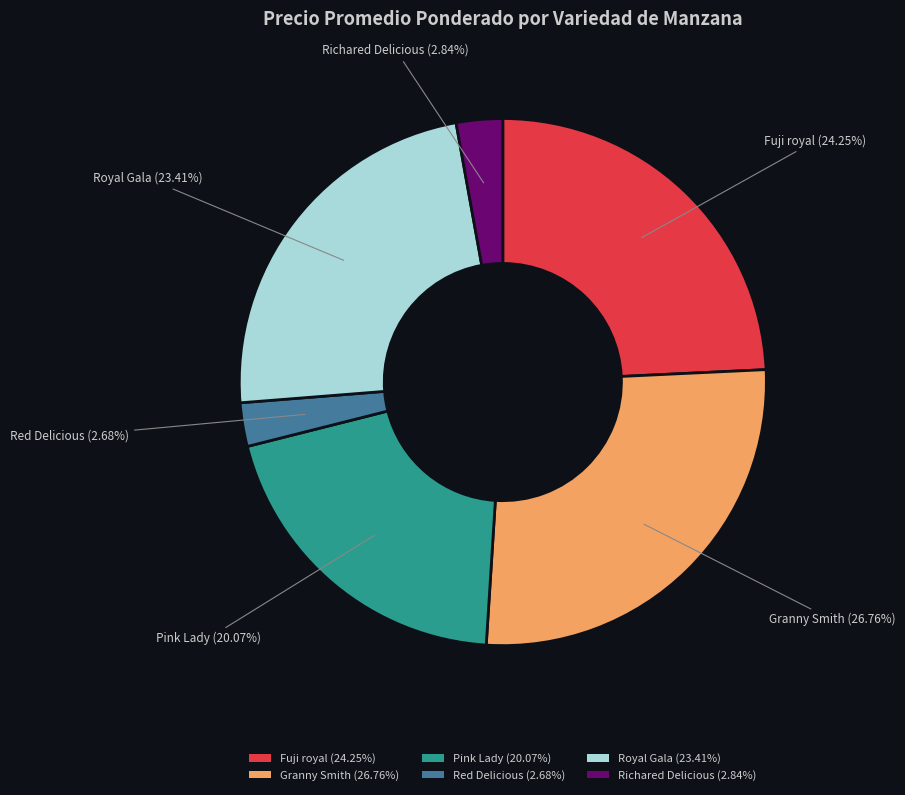

To the nearest percent, what is the difference between the largest and smallest slice percentages?

24%